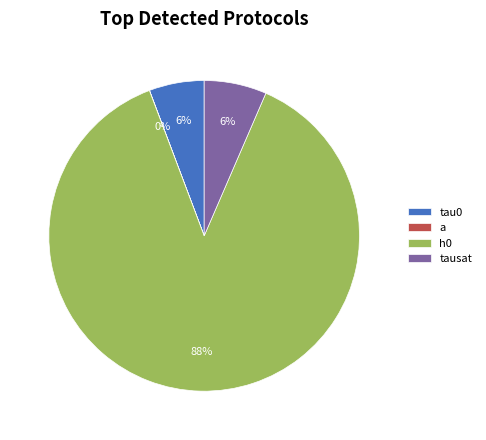

What percentage is the h0 slice, to the nearest percent?

88%